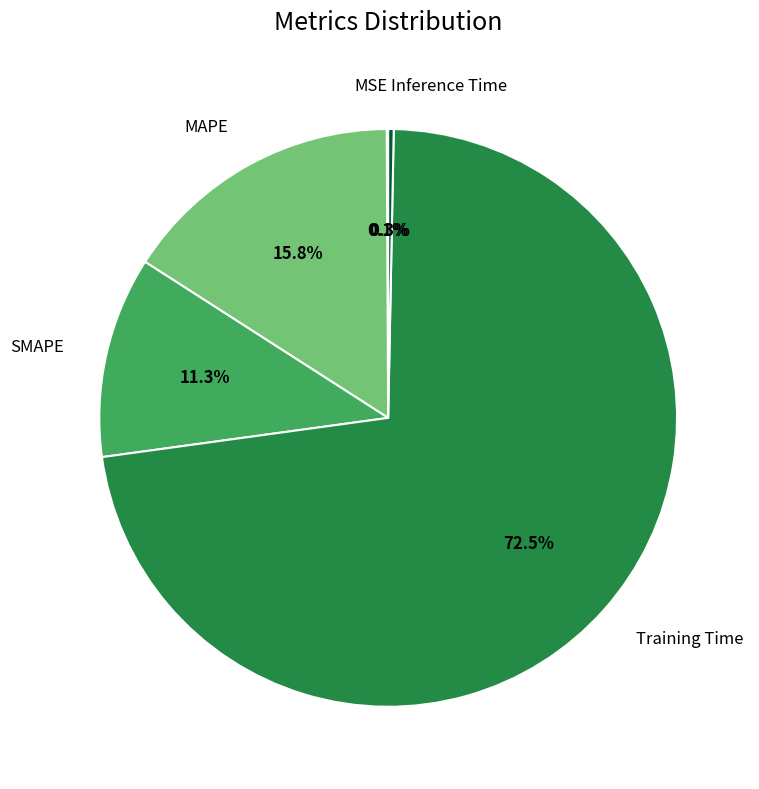

Does any single category account for the majority?

Yes